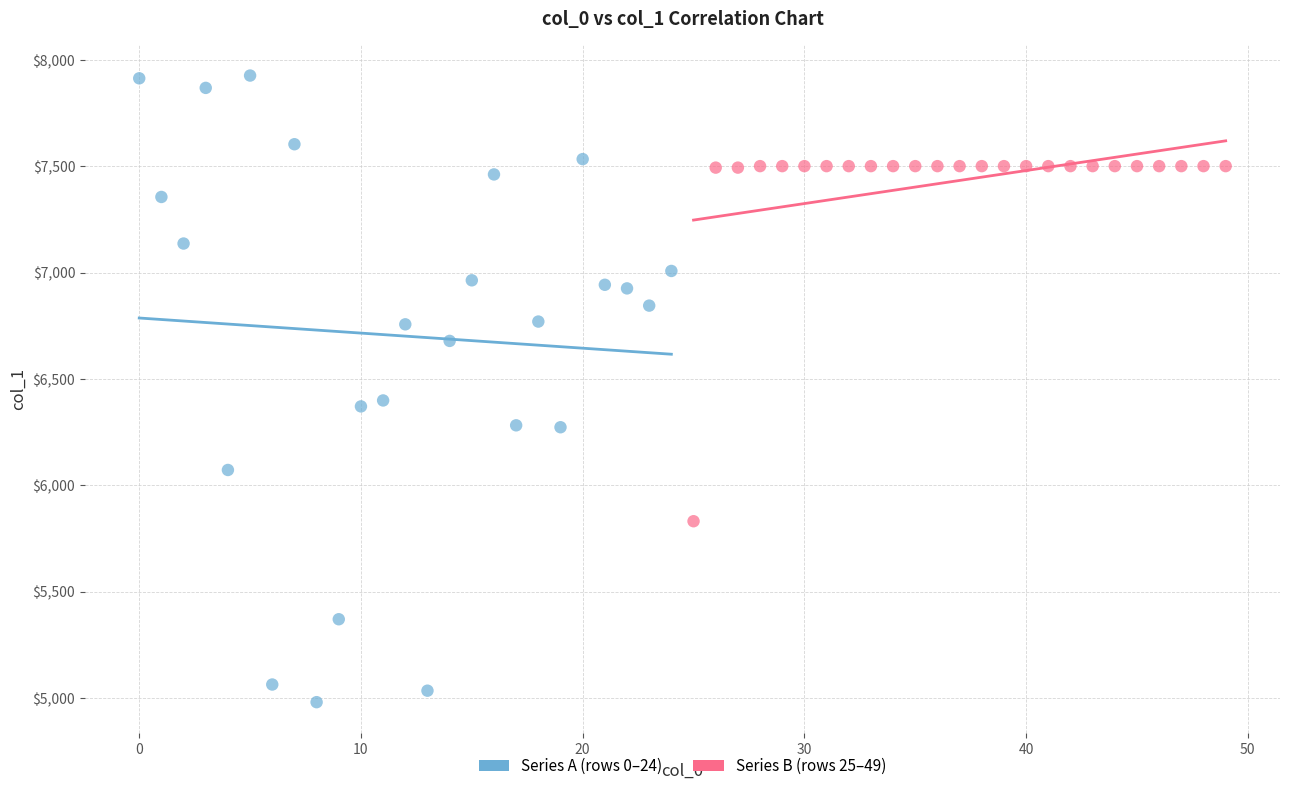

Which series contains the lowest Y value?

Series A (rows 0–24)